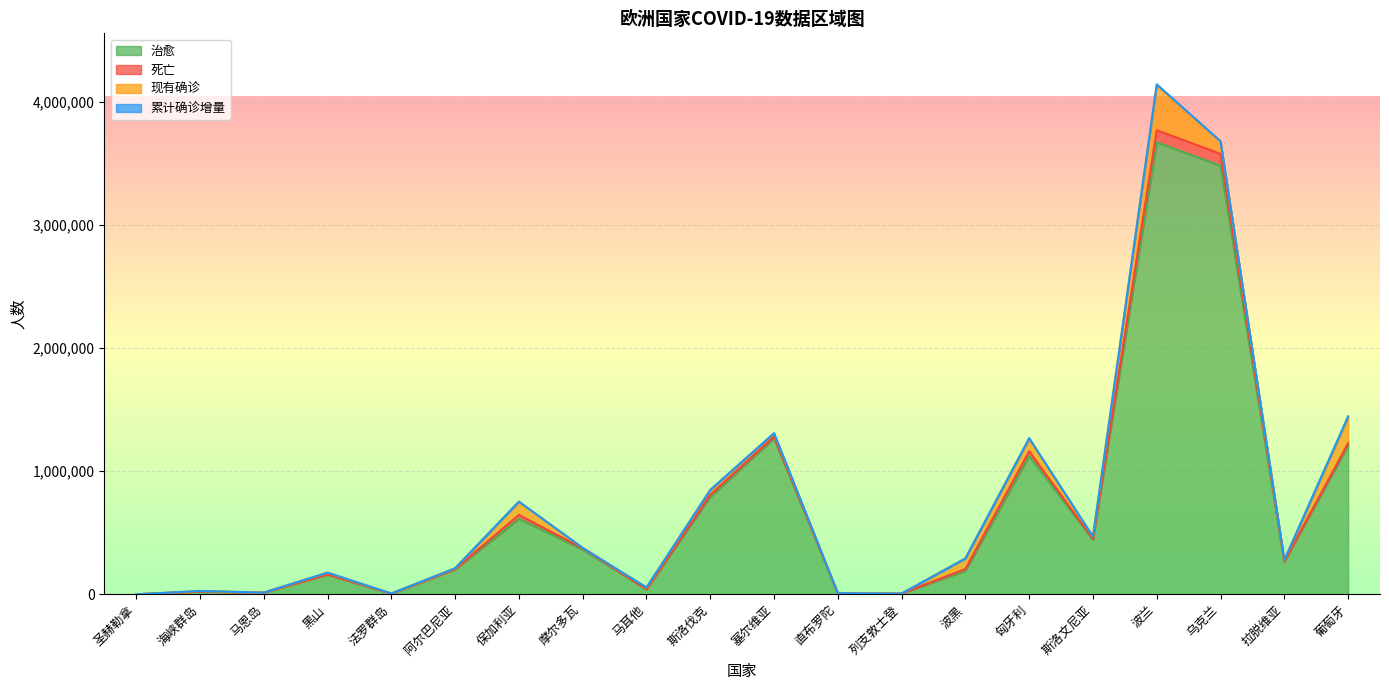

Read the 死亡 value at 乌克兰, to the nearest 50.

96300